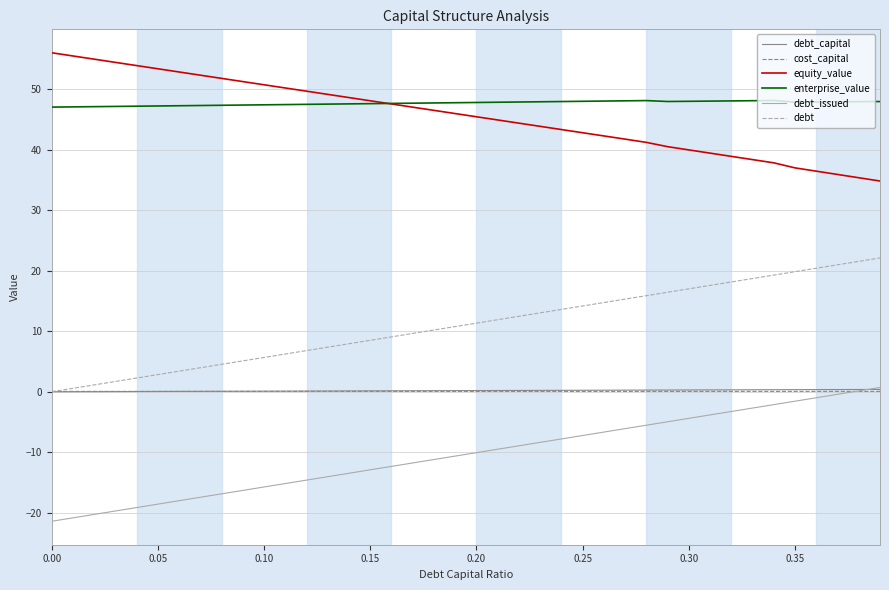

True or false: cost_capital and equity_value intersect in this chart.

False